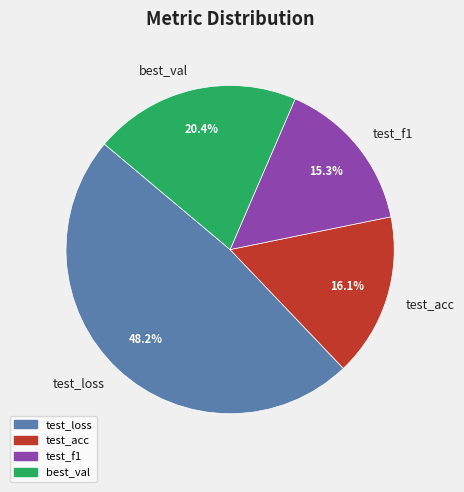

How many slices are in this pie chart?

4